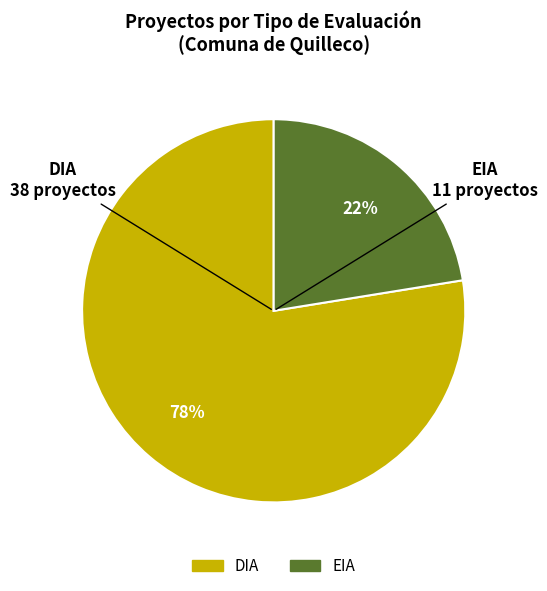

Count the number of slices in the pie.

2